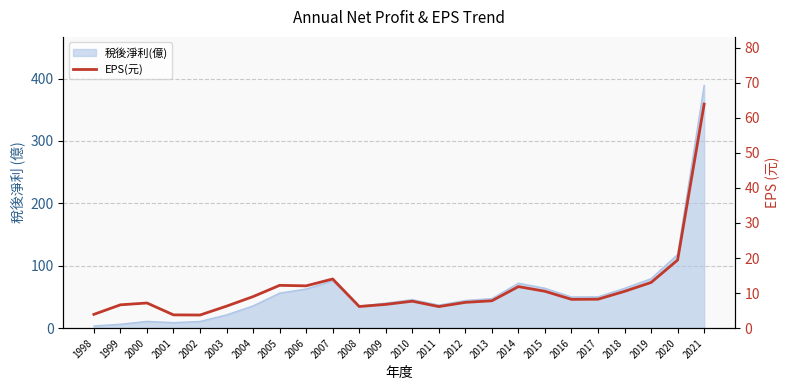

How many values are below 8?

12